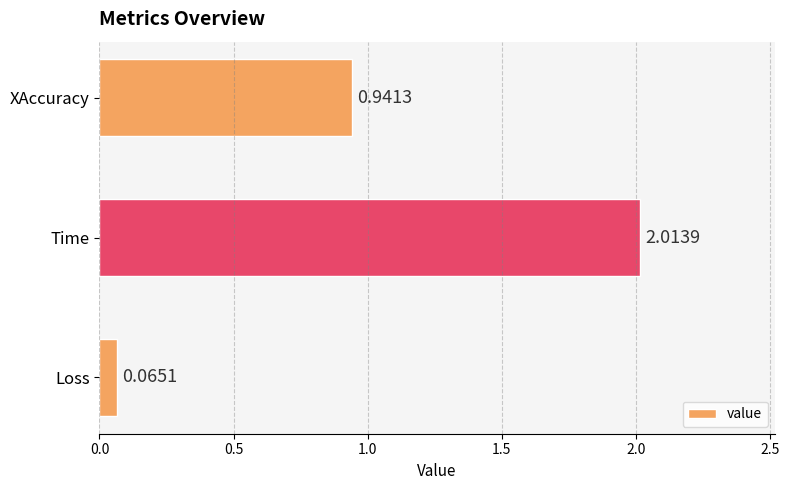

What is the change in value from Time to XAccuracy?

-1.1